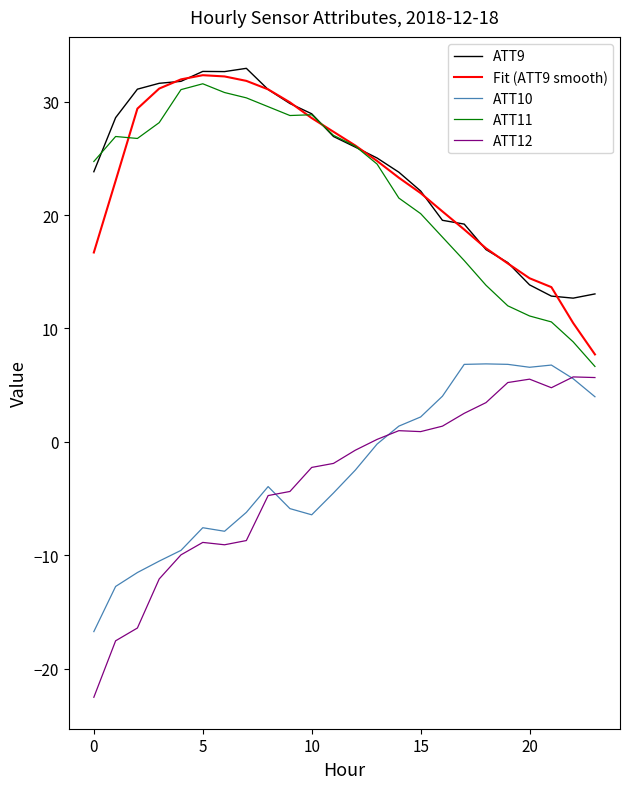

True or false: ATT12 and ATT9 cross at least once.

False